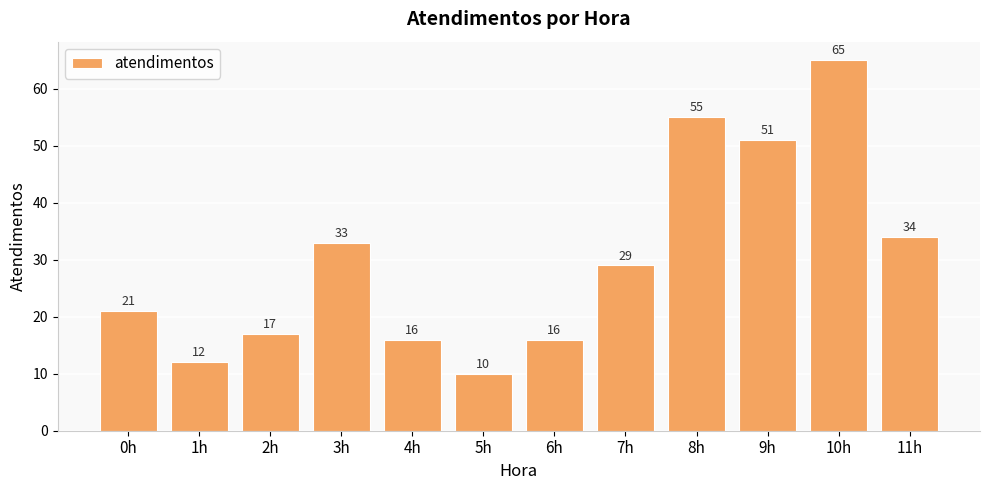

Does the chart contain any negative values?

No